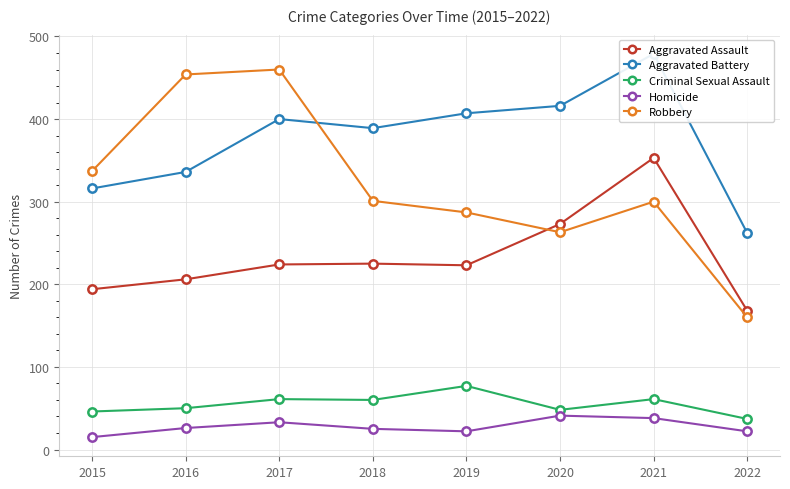

The Aggravated Battery series shows 407 at 2019. True or false?

True